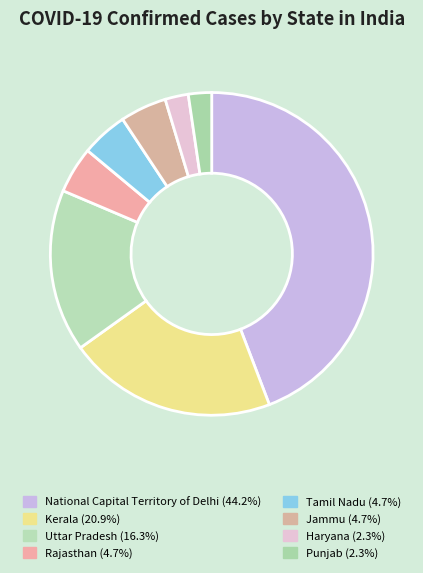

How many slices are in this pie chart?

8